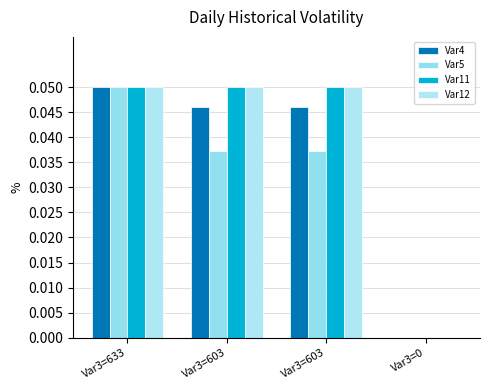

At which label does Var5 reach its peak?

Var3=633